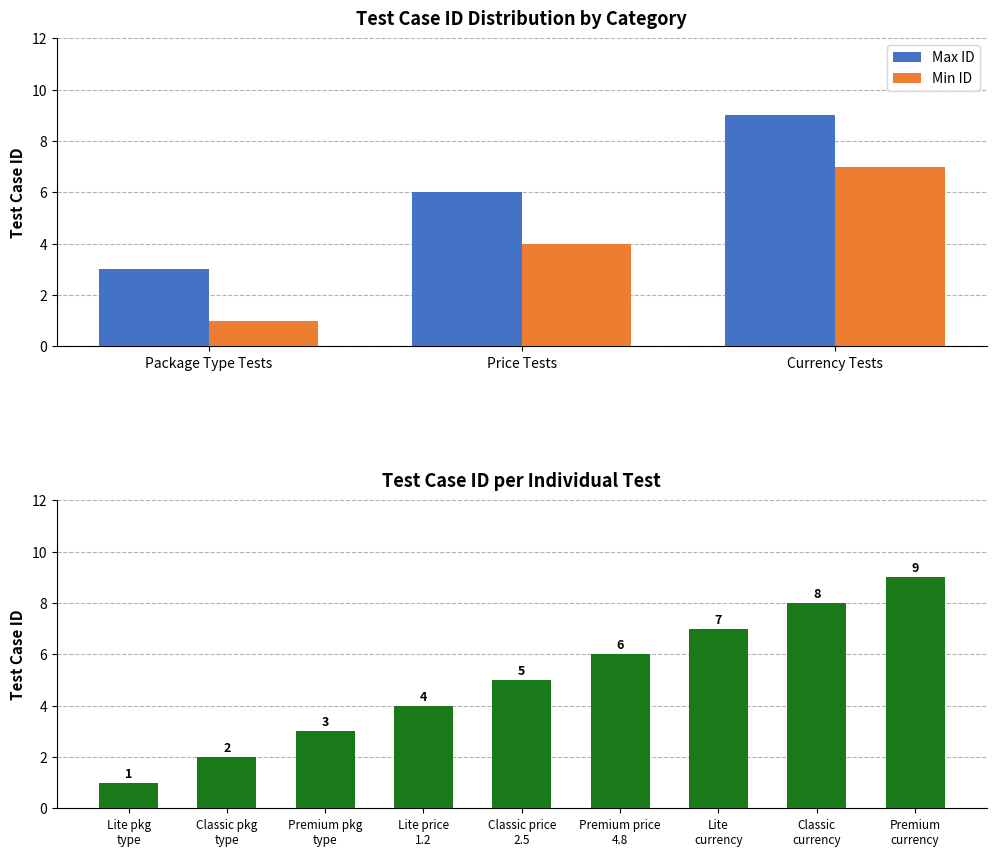

Count the number of data series in this chart.

2